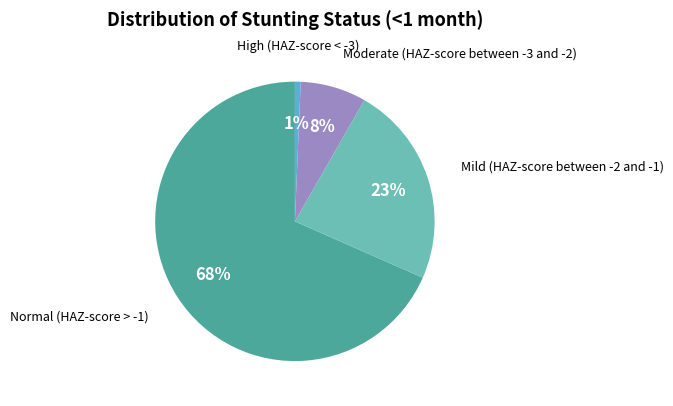

To the nearest percent, what is the combined percentage of High (HAZ-score < -3) and Normal (HAZ-score > -1)?

69%